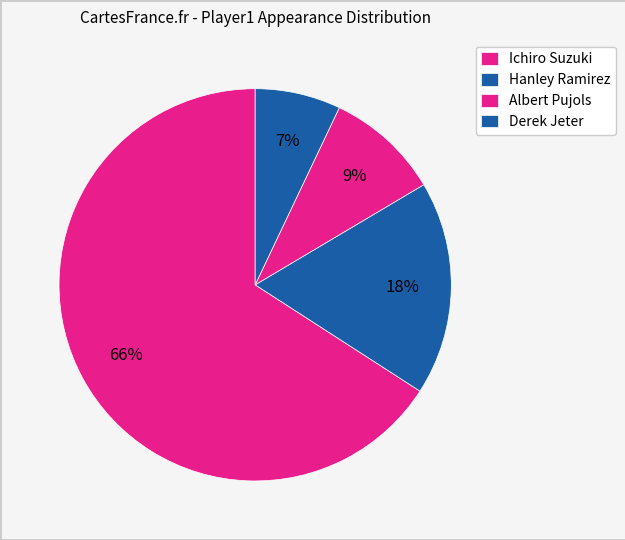

Is it true that Hanley Ramirez is 18% of the pie?

True